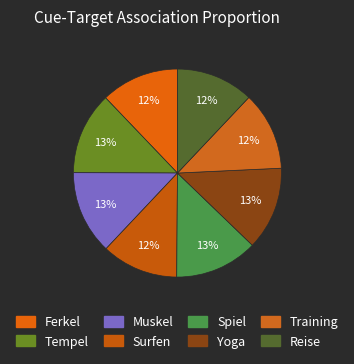

Which slice is the largest?

Muskel